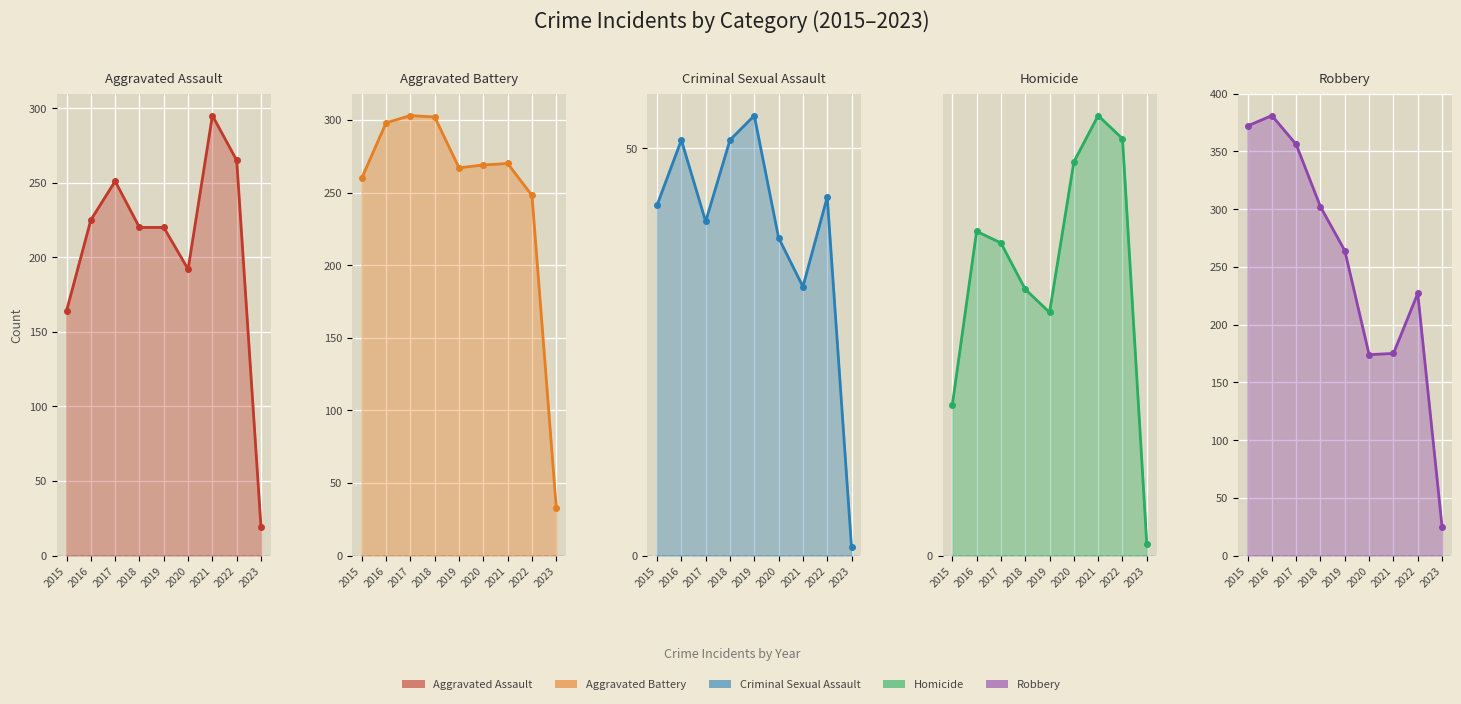

What is the maximum value for Aggravated Battery?

303